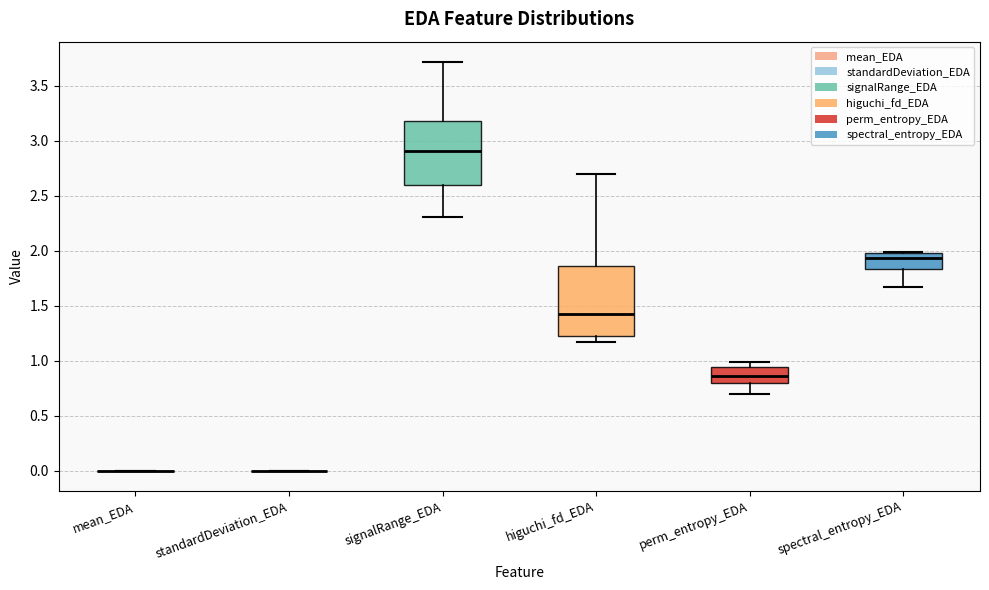

Reading left to right, transcribe this box plot: for each box, give where its median line is, the range the box spans, and where its two whiskers end, as read against the y-axis. The values are not printed on the chart, so give them approximately, as read against the axis.

mean_EDA: box collapsed to a line at 0.00, whiskers 0.00 to 0.00
standardDeviation_EDA: box collapsed to a line at 0.00, whiskers 0.00 to 0.00
signalRange_EDA: median 2.90, box 2.60 to 3.20, whiskers 2.30 to 3.70
higuchi_fd_EDA: median 1.40, box 1.25 to 1.85, whiskers 1.15 to 2.70
perm_entropy_EDA: median 0.85, box 0.80 to 0.95, whiskers 0.70 to 1.00
spectral_entropy_EDA: median 1.95, box 1.85 to 2.00, whiskers 1.65 to 2.00